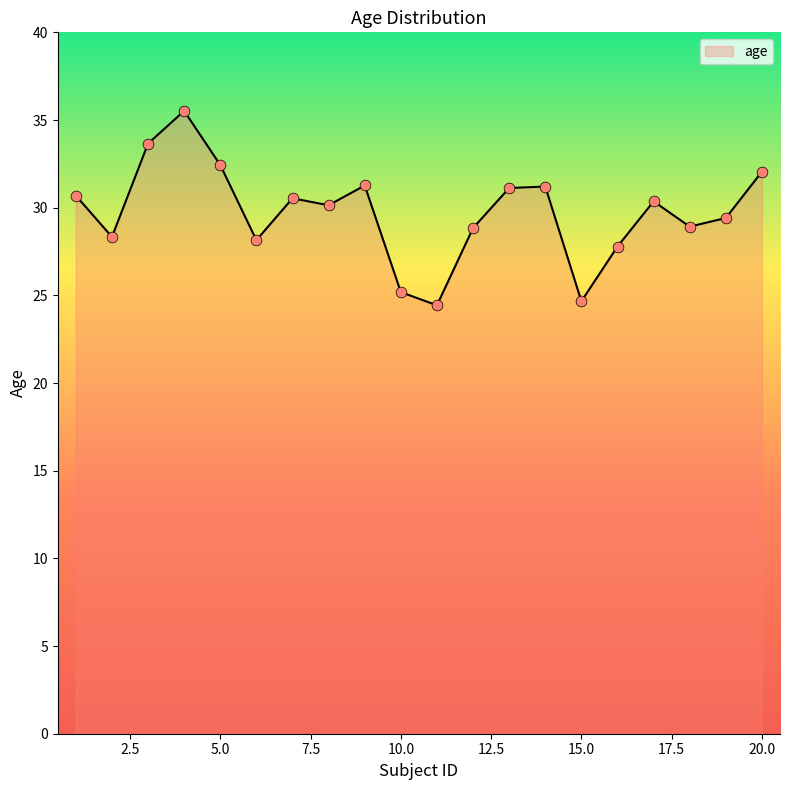

What is the minimum value shown in the chart?

24.4